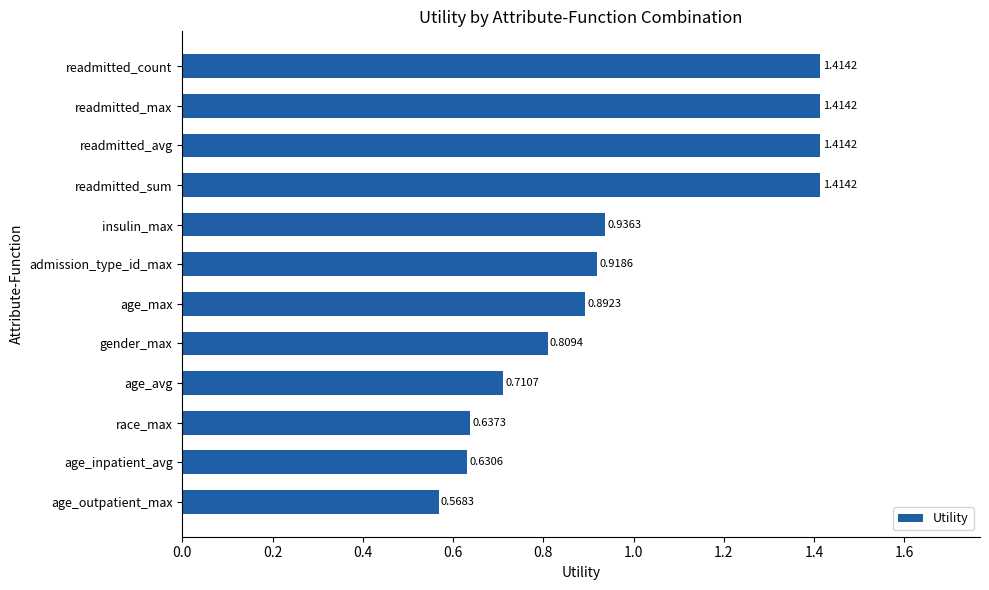

Which category has the lowest value across all series?

age_outpatient_max